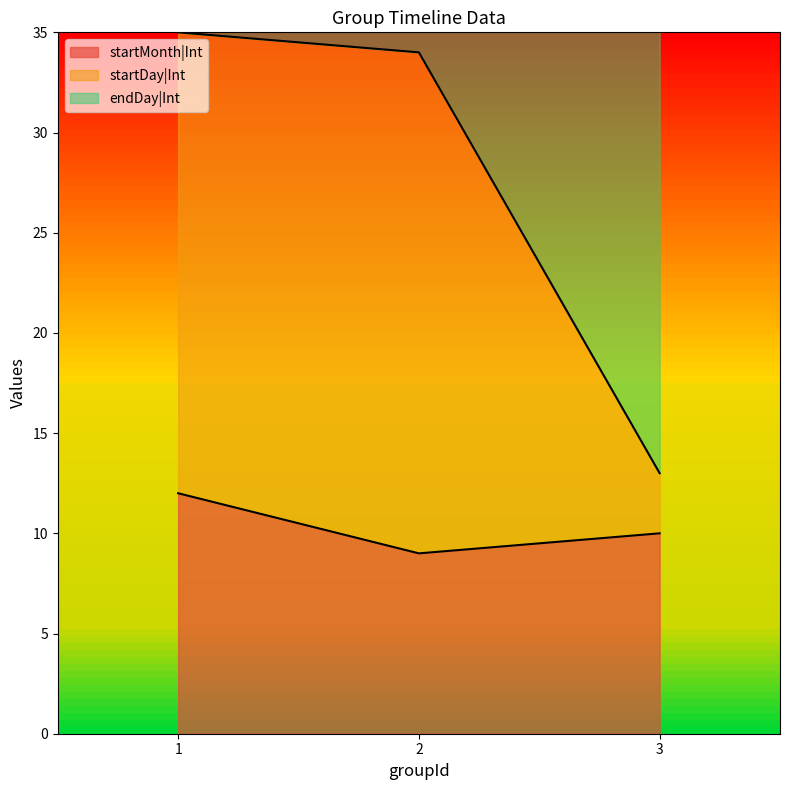

Is the value of startMonth|Int at 1 greater than the value of startDay|Int at 3?

No